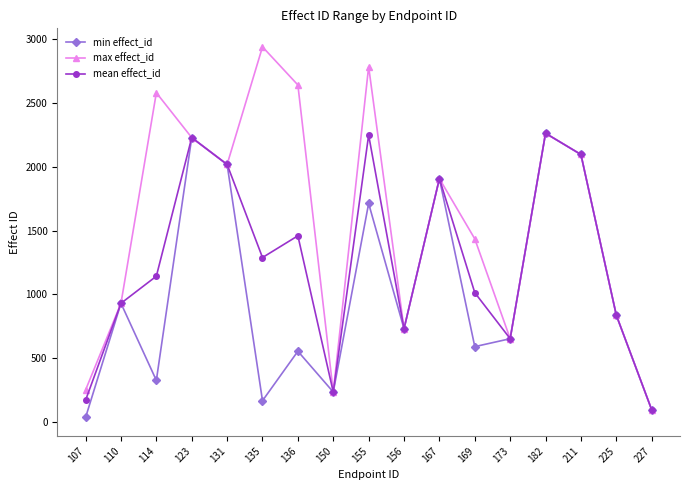

Read the min effect_id value at 173, to the nearest 100.

700